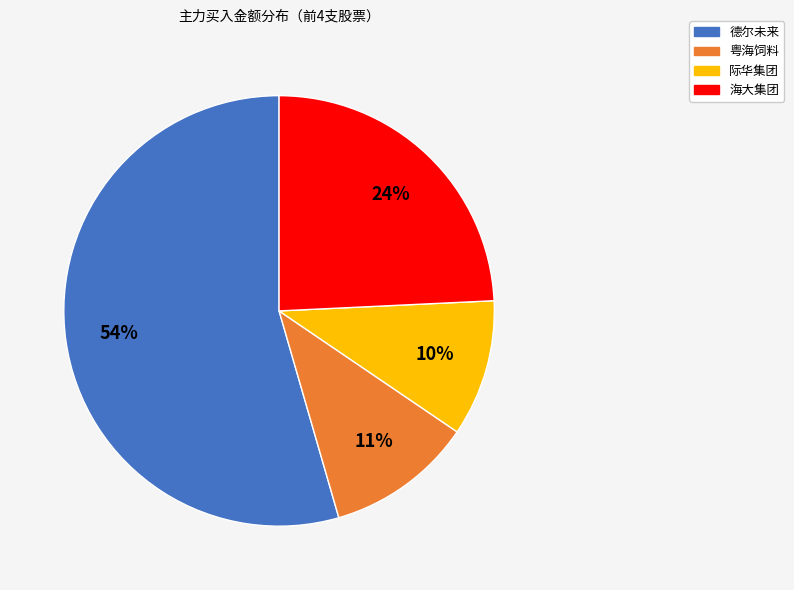

Which category has the biggest portion of the pie?

德尔未来